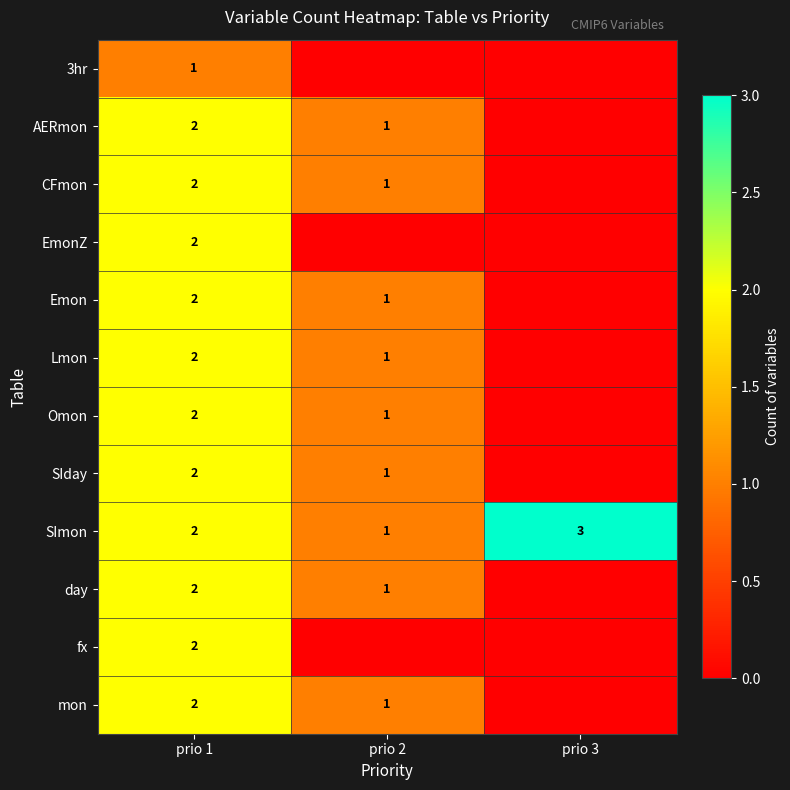

Is it true that CFmon equals 0 at prio 2?

False